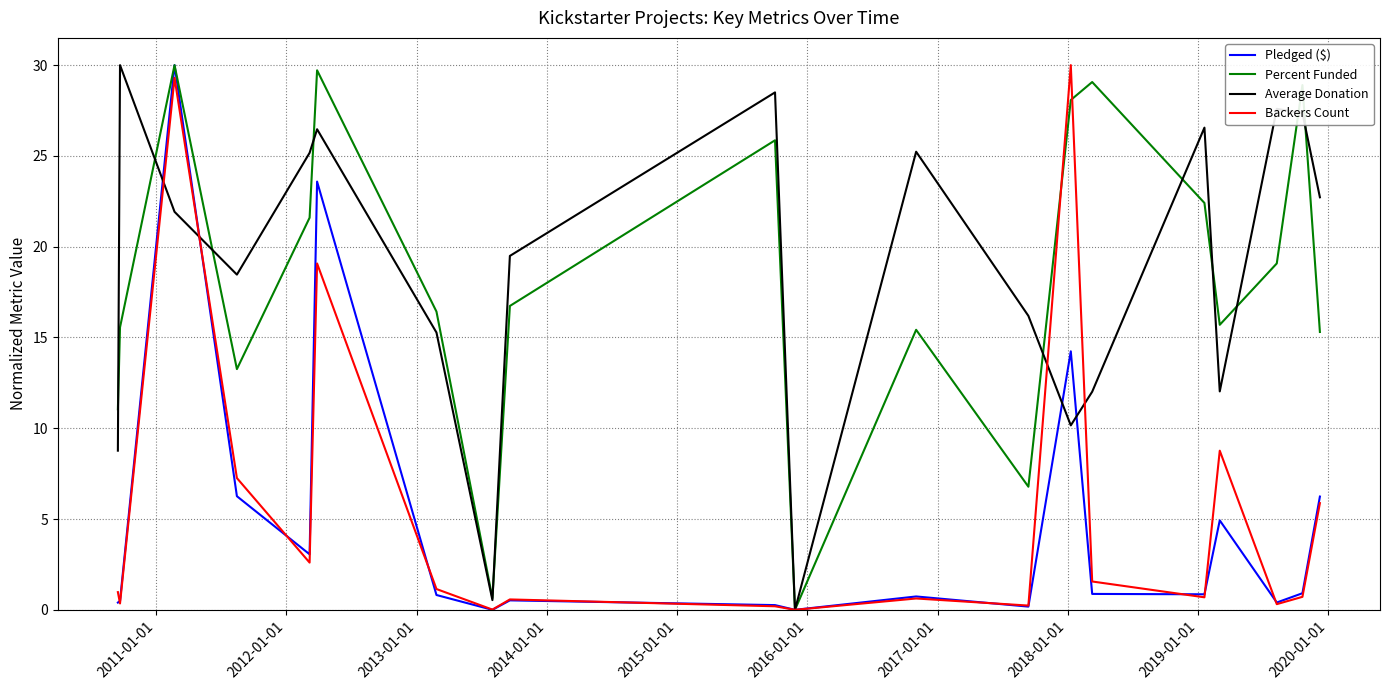

What is the difference between the maximum and minimum values in the Backers Count series?

30.0